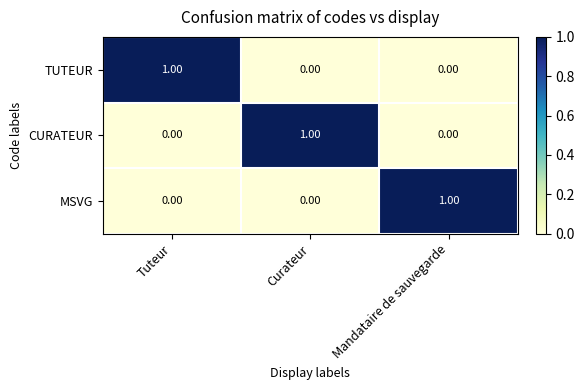

Is the value of CURATEUR at Curateur greater than the value of MSVG at Curateur?

Yes